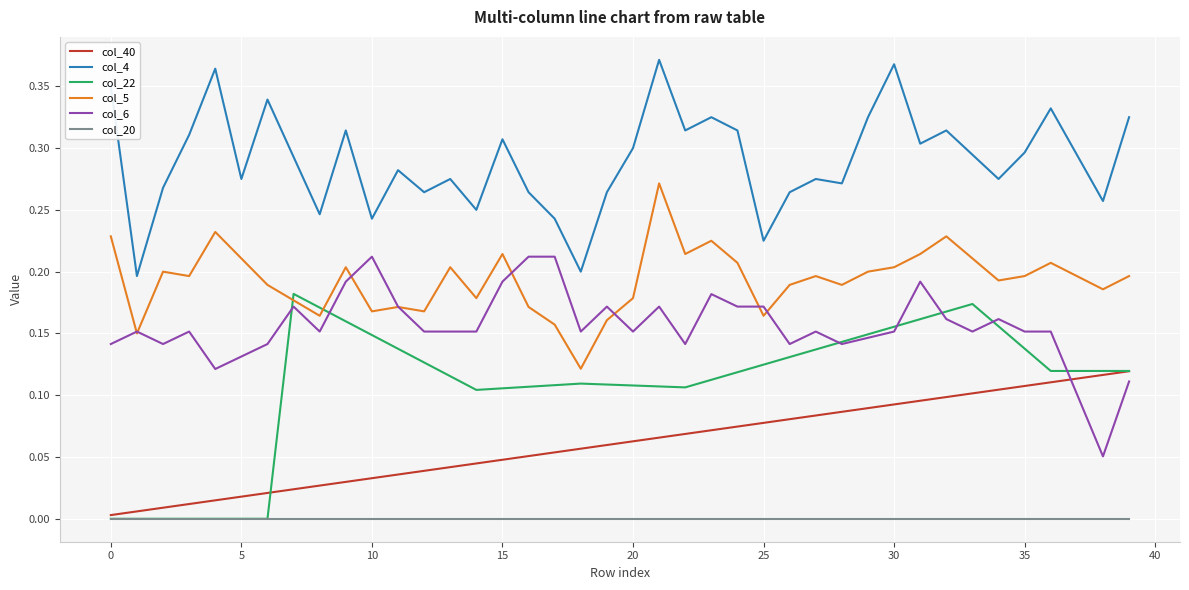

True or false: col_4 and col_40 intersect in this chart.

False